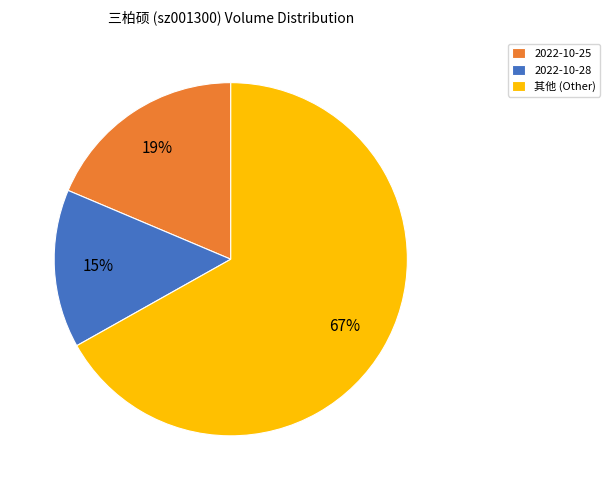

Is it true that 2022-10-28 is 25% of the pie?

False